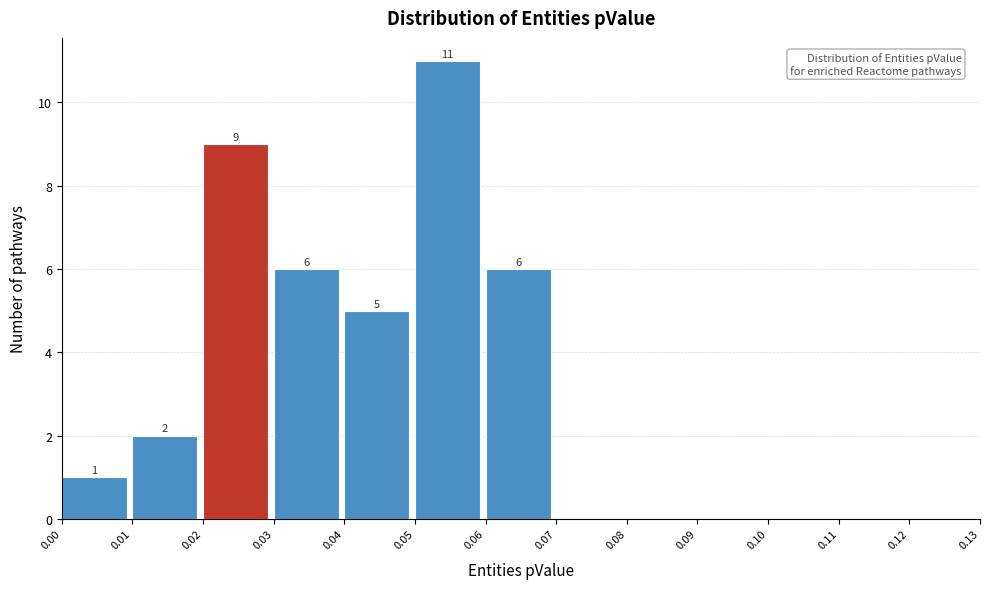

Over which range of the x-axis is the bar tallest?

0.05 to 0.06